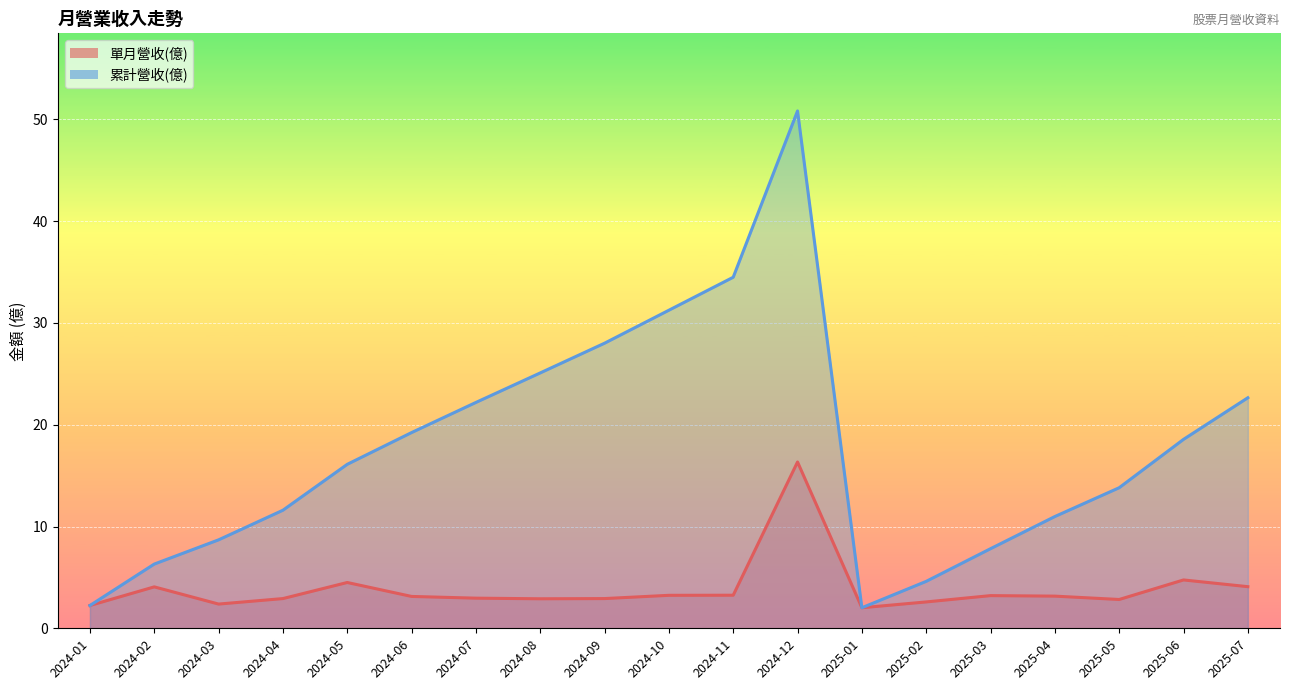

How many values in the 單月營收(億) series exceed 3?

10